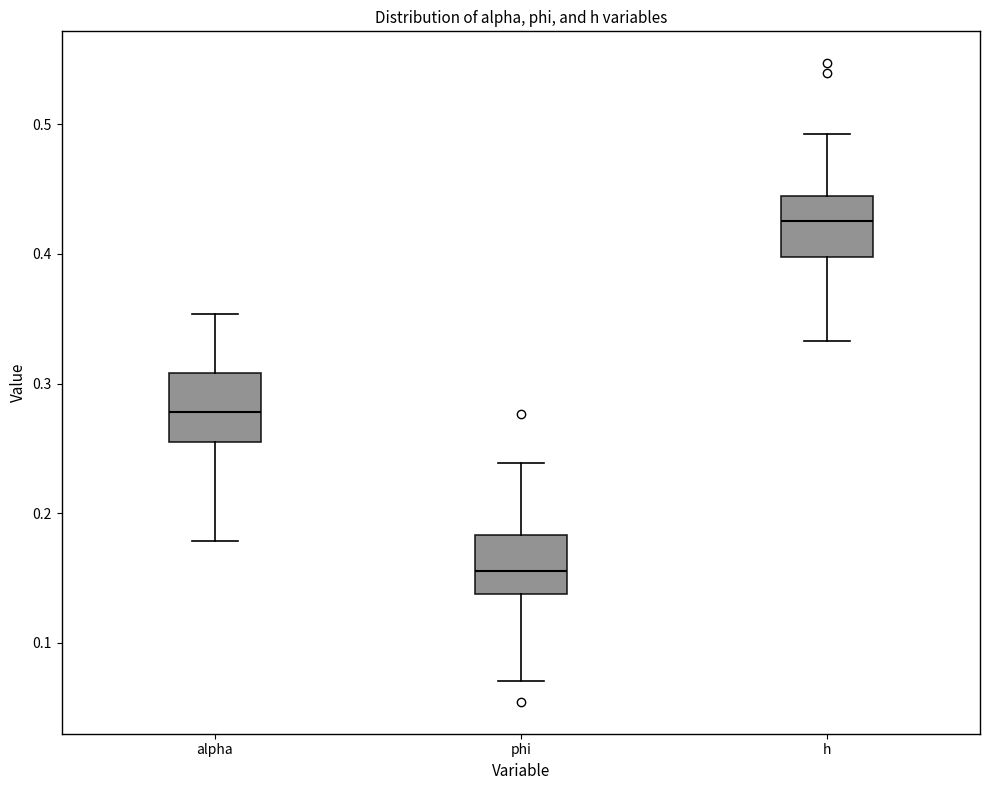

Reading left to right, read every box against the y-axis: the position of its median line, the range the box covers, and the ends of its whiskers. The values are not printed on the chart, so give them approximately, as read against the axis.

alpha: median 0.28, box 0.26 to 0.31, whiskers 0.18 to 0.35
phi: median 0.16, box 0.14 to 0.18, whiskers 0.07 to 0.24
h: median 0.43, box 0.40 to 0.45, whiskers 0.33 to 0.49